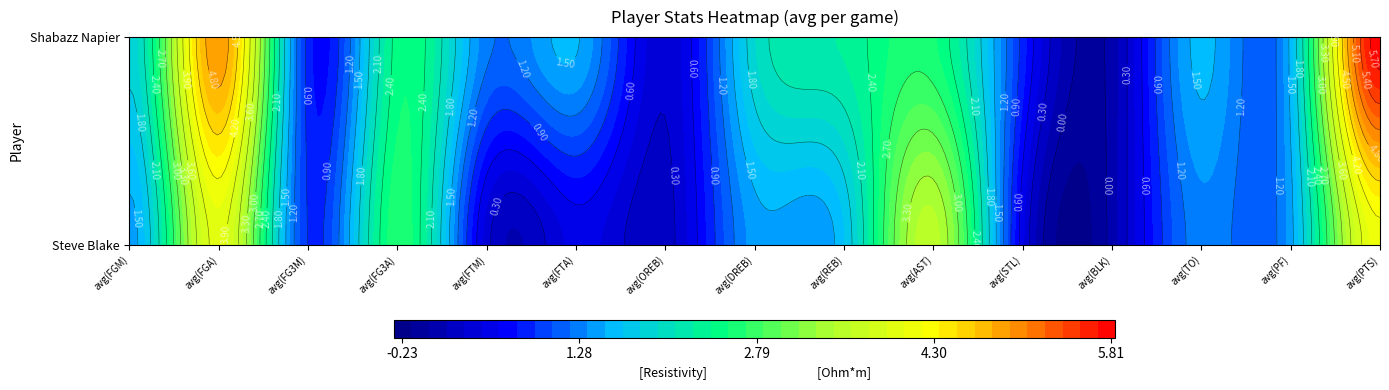

How many categories are shown in the chart?

15